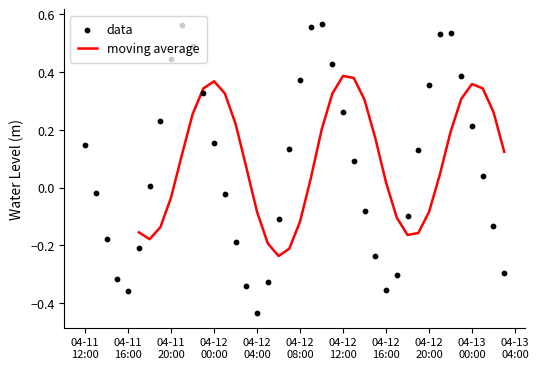

What is the change in value from 2025-04-11 12:00:00 to 2025-04-12 02:00:00?

-0.3